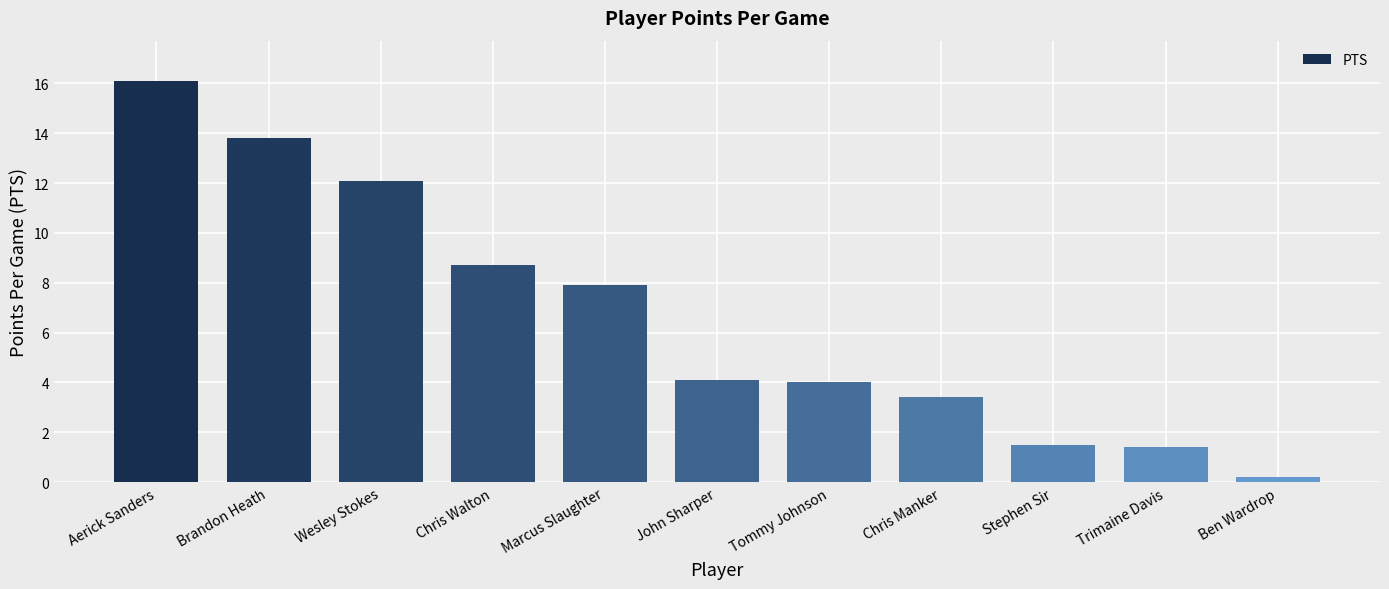

How many bars are there in total?

11